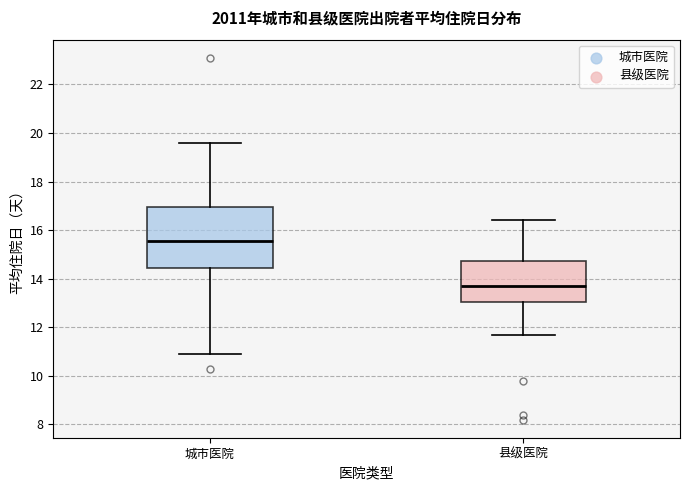

Reading left to right, read every box against the y-axis: the position of its median line, the range the box covers, and the ends of its whiskers. The values are not printed on the chart, so give them approximately, as read against the axis.

城市医院: median 15.6, box 14.4 to 17.0, whiskers 11.0 to 19.6
县级医院: median 13.8, box 13.0 to 14.8, whiskers 11.8 to 16.4